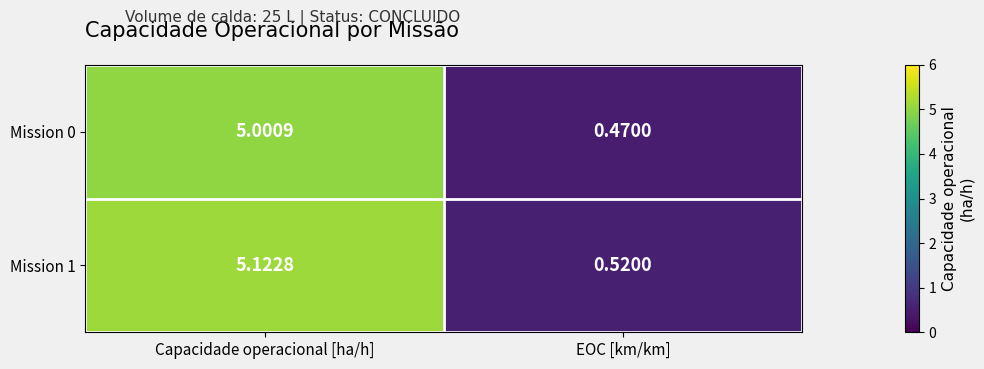

List the series in order of their overall mean, highest first.

Mission 1, Mission 0